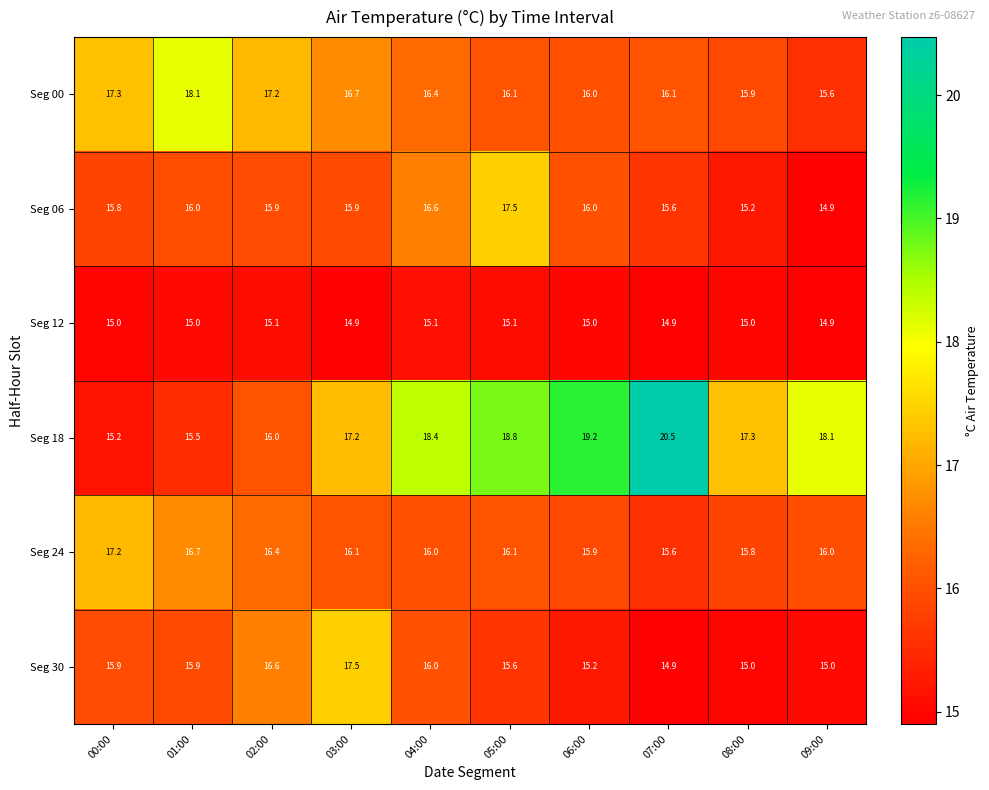

What is the minimum value shown in the chart?

14.9